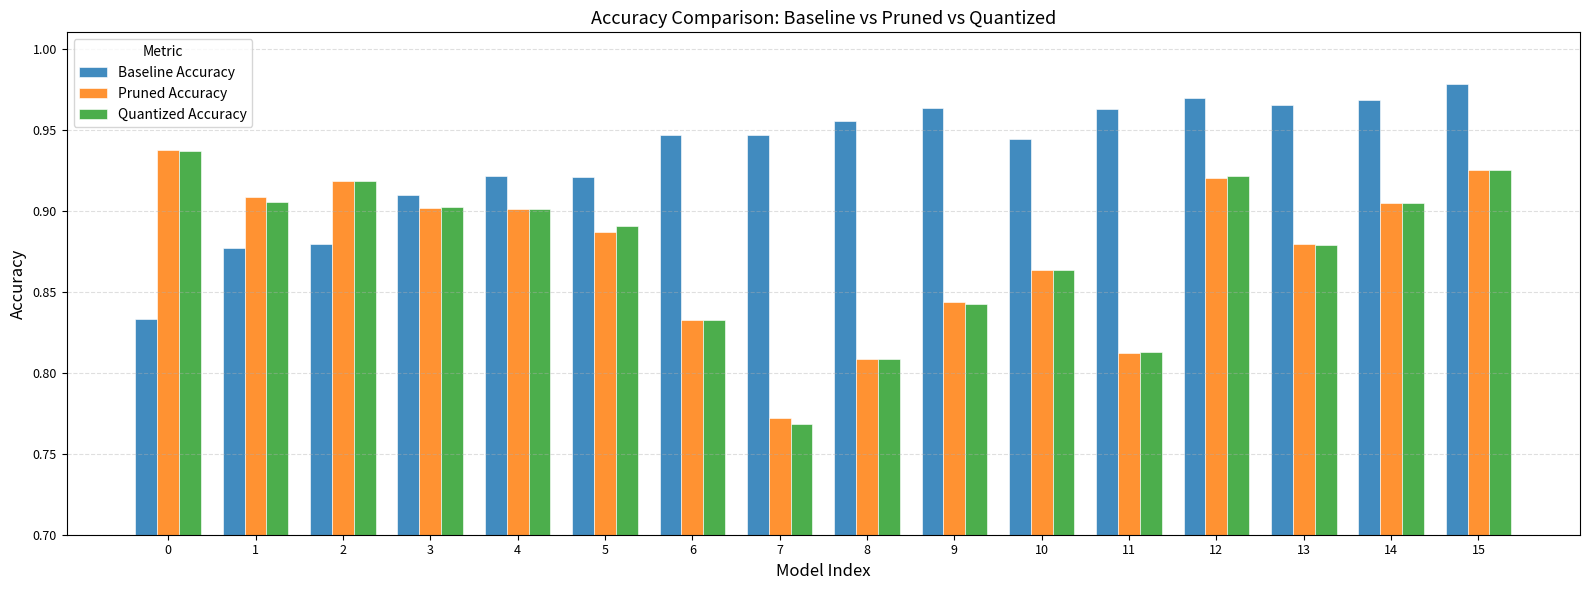

Which label corresponds to the largest value in the chart?

15